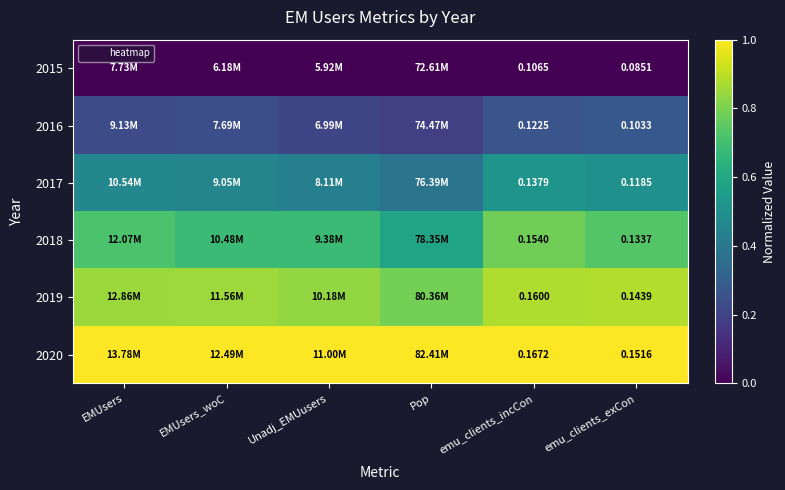

True or false: 2017 has a value of 0.5 at EMUsers_woC.

True